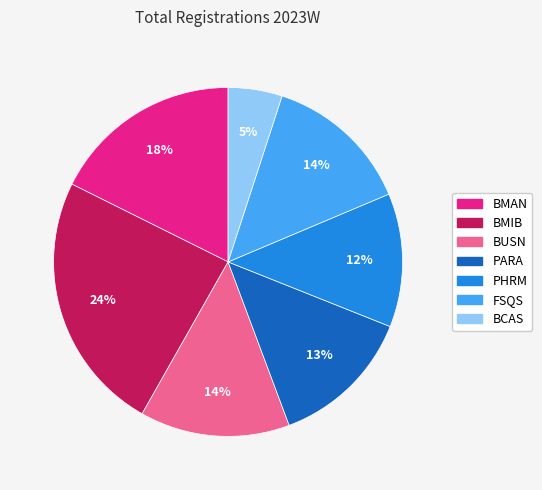

Which category has the smallest portion of the pie?

BCAS